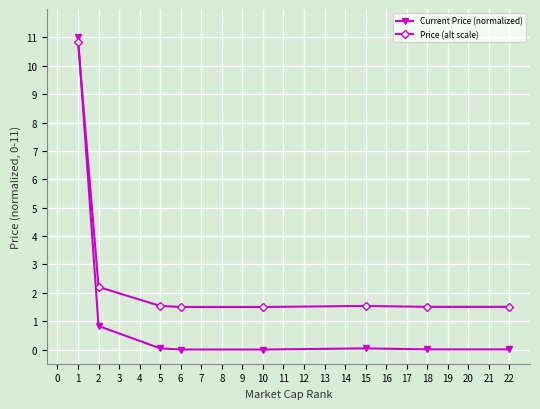

What is the total value across all series at 1?

21.9